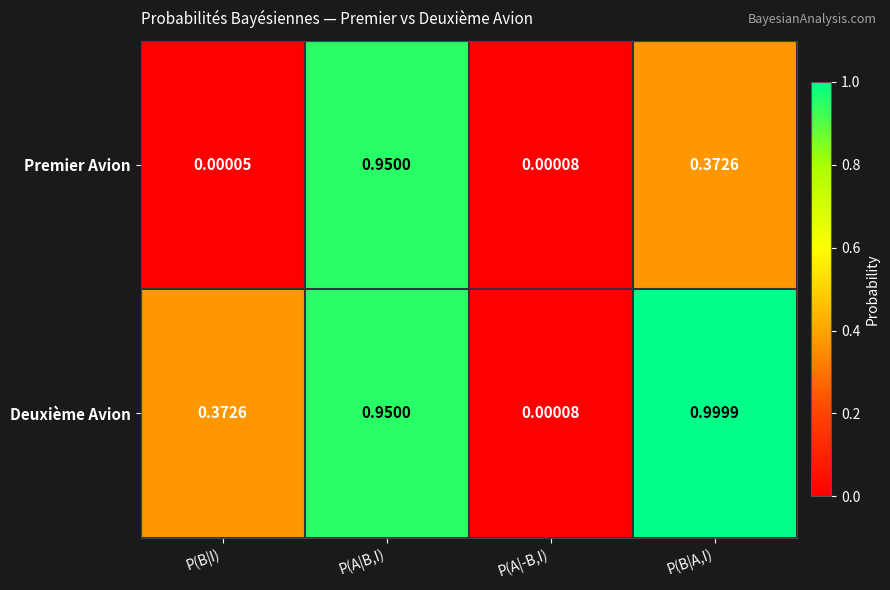

Where is Deuxième Avion nearest to the value 0?

P(A|-B,I)